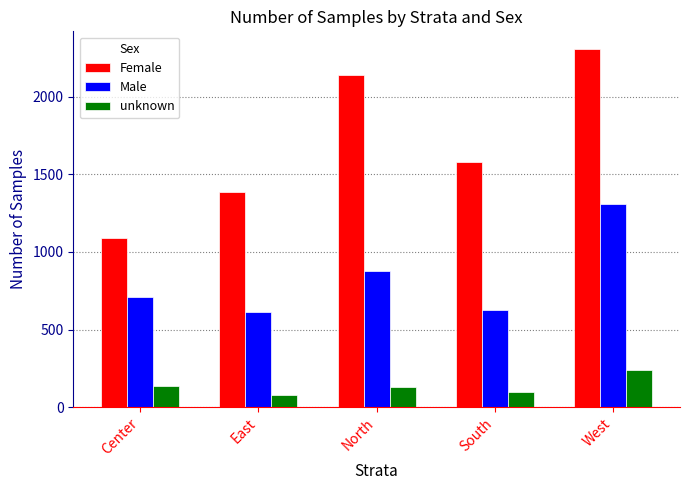

Is it true that Female equals 1578 at South?

True